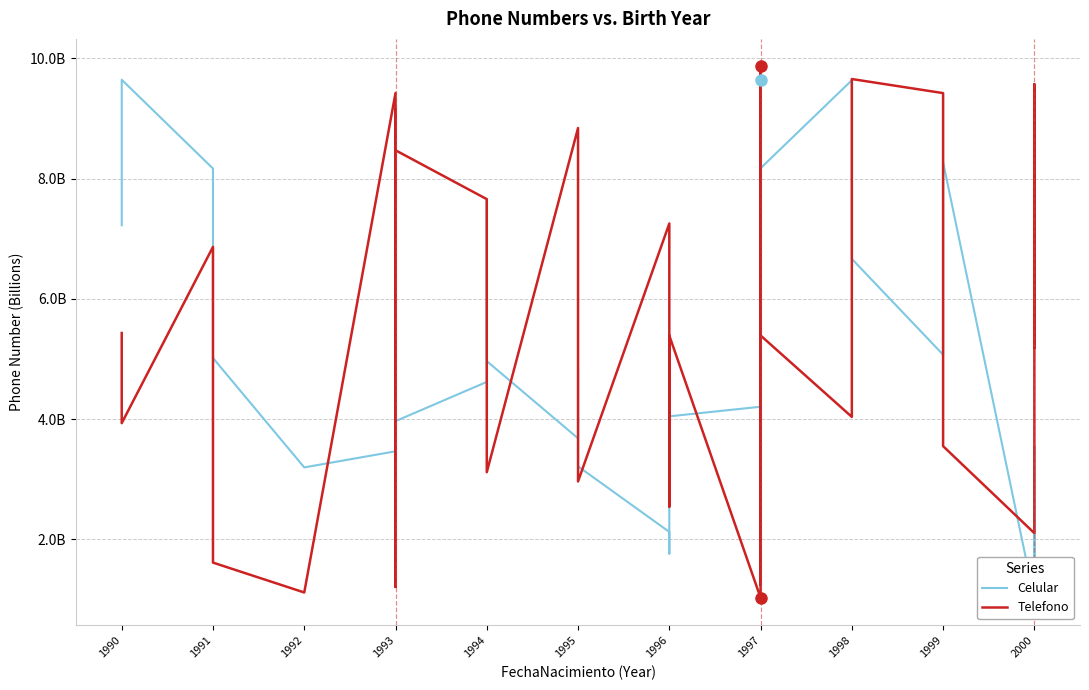

Is the value of Telefono at 1997 greater than the value of Celular at 1996?

No